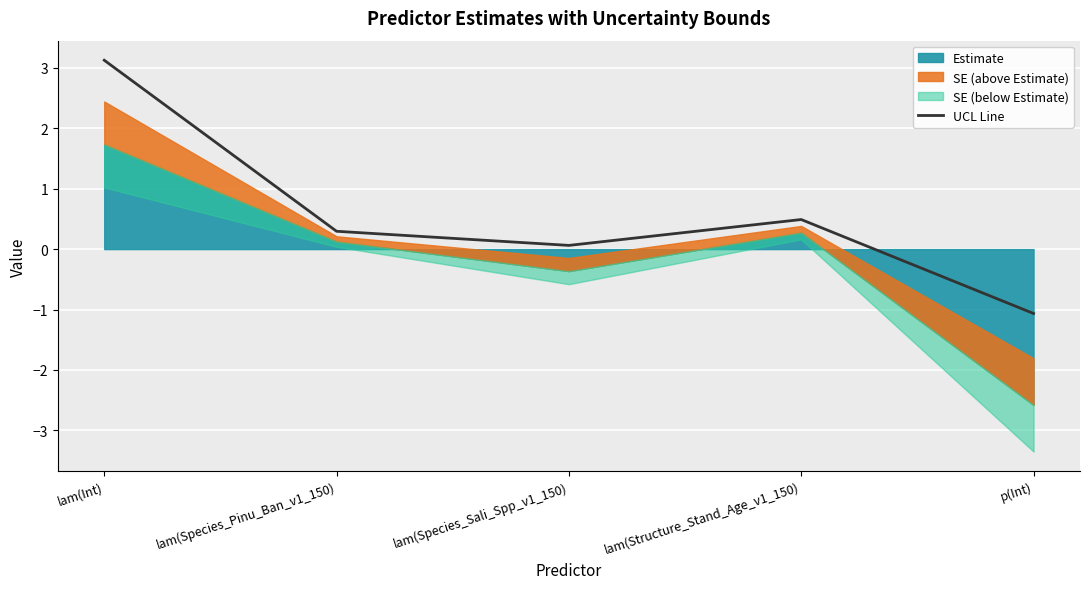

Rank the categories by value from highest to lowest.

lam(Int), lam(Structure_Stand_Age_v1_150), lam(Species_Pinu_Ban_v1_150), lam(Species_Sali_Spp_v1_150), p(Int)